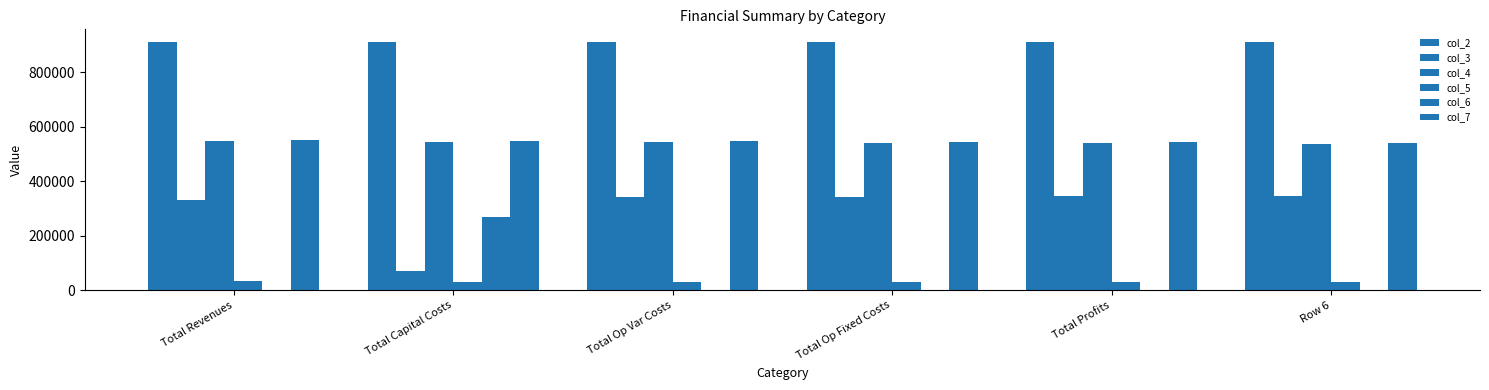

Read the col_5 value at Total Capital Costs.

28163.1